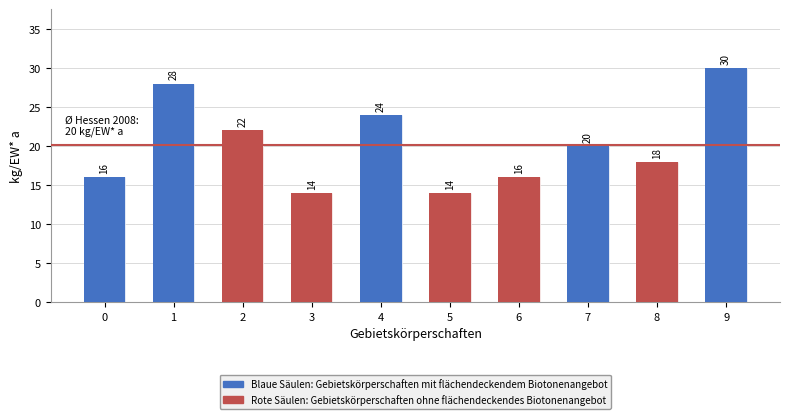

Between 4 and 1, which is larger?

1